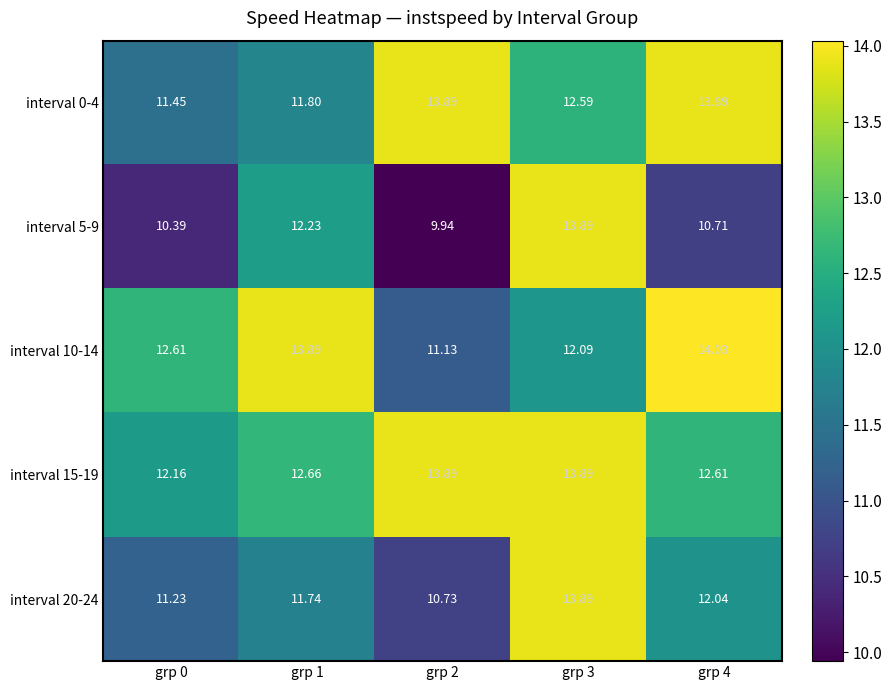

Which series changed the most between grp 0 and grp 1?

interval 5-9